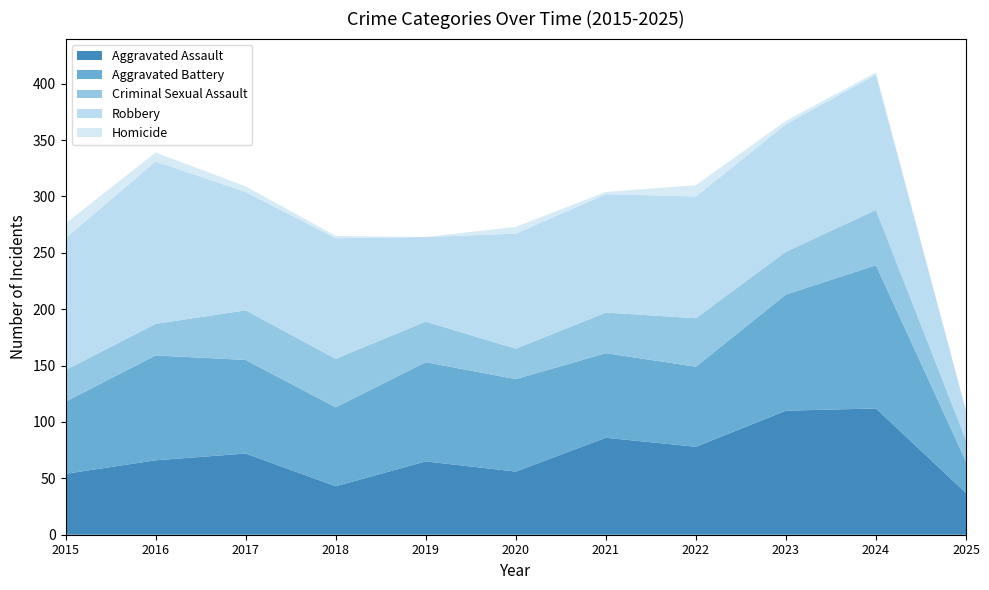

Reading left to right, extract all data points from this chart.

Aggravated Assault: 2015=54	2016=66	2017=72	2018=43	2019=65	2020=56	2021=86	2022=78	2023=110	2024=112	2025=37
Aggravated Battery: 2015=64	2016=93	2017=83	2018=70	2019=88	2020=82	2021=75	2022=71	2023=103	2024=127	2025=28
Criminal Sexual Assault: 2015=28	2016=28	2017=44	2018=43	2019=36	2020=27	2021=36	2022=43	2023=38	2024=49	2025=19
Robbery: 2015=117	2016=144	2017=105	2018=107	2019=75	2020=102	2021=105	2022=108	2023=113	2024=120	2025=26
Homicide: 2015=13	2016=8	2017=5	2018=2	2019=0	2020=6	2021=2	2022=10	2023=3	2024=2	2025=0